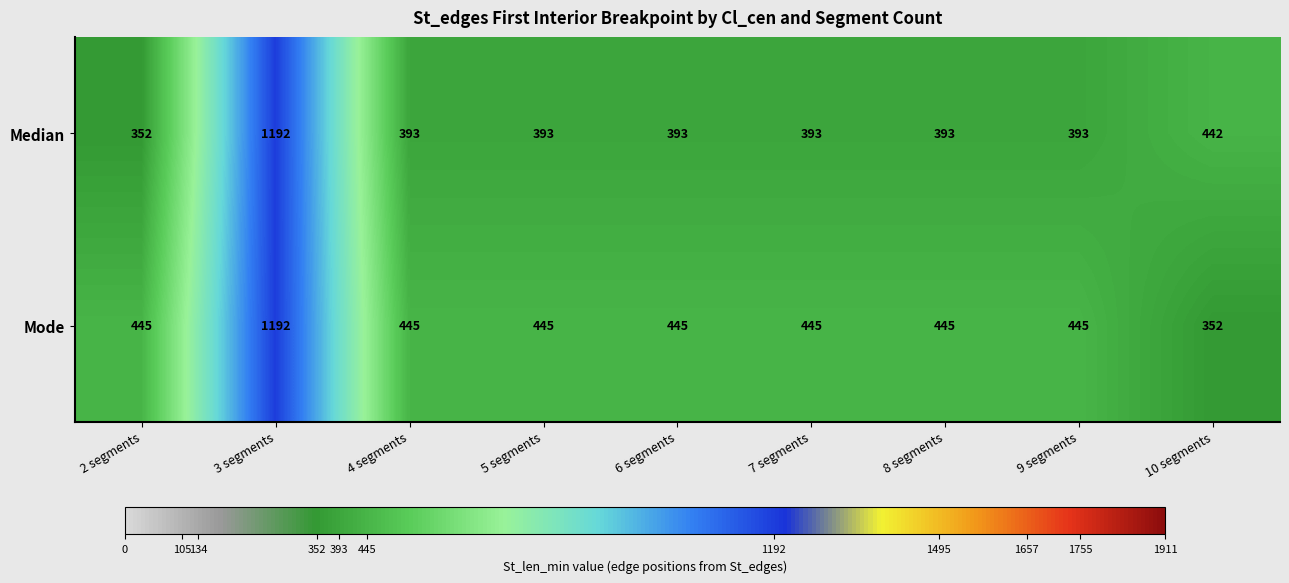

What is the difference between the Mode values at 9 segments and 3 segments?

747